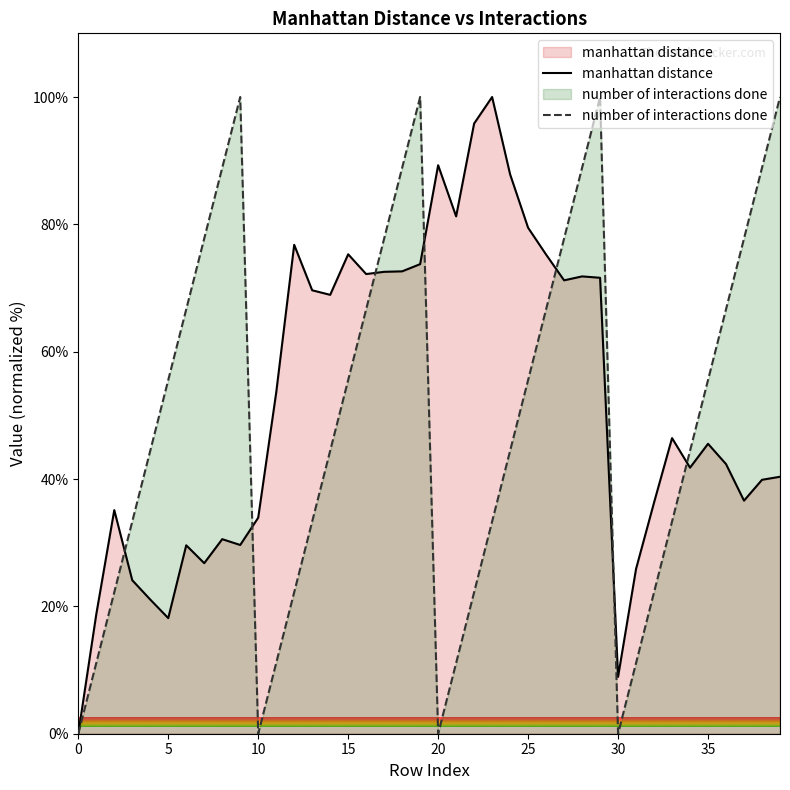

Rank the series at 5 from lowest to highest value.

manhattan distance, number of interactions done